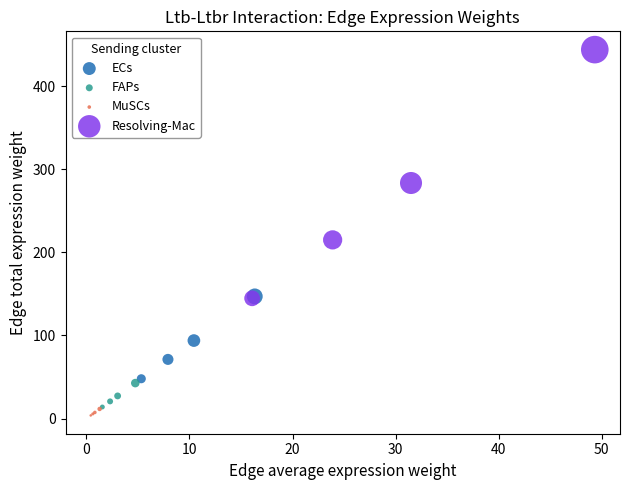

Which series reaches the maximum Y coordinate?

Resolving-Mac